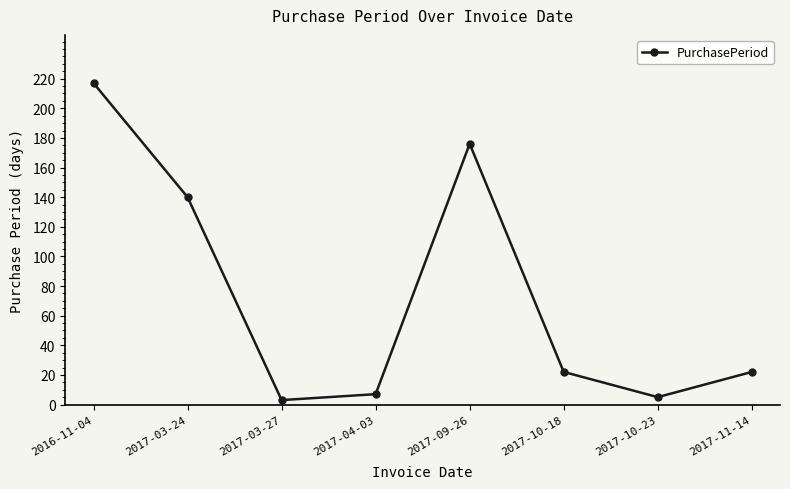

True or false: the data shows 96 at 2017-09-26.

False